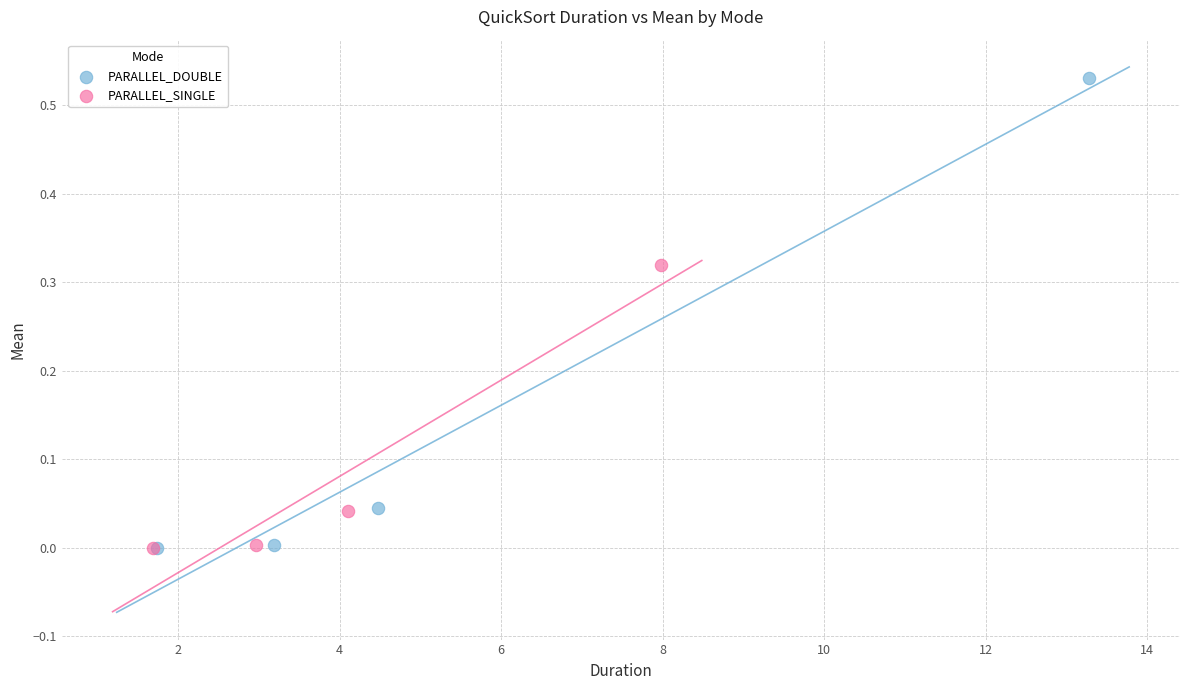

Which series contains the highest Y value?

PARALLEL_DOUBLE